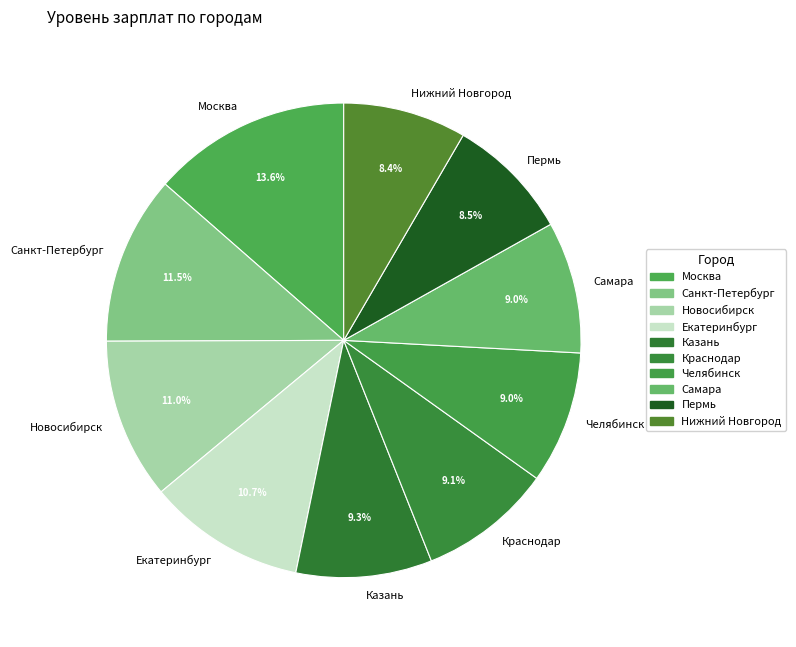

Between Самара and Нижний Новгород, which is larger?

Самара